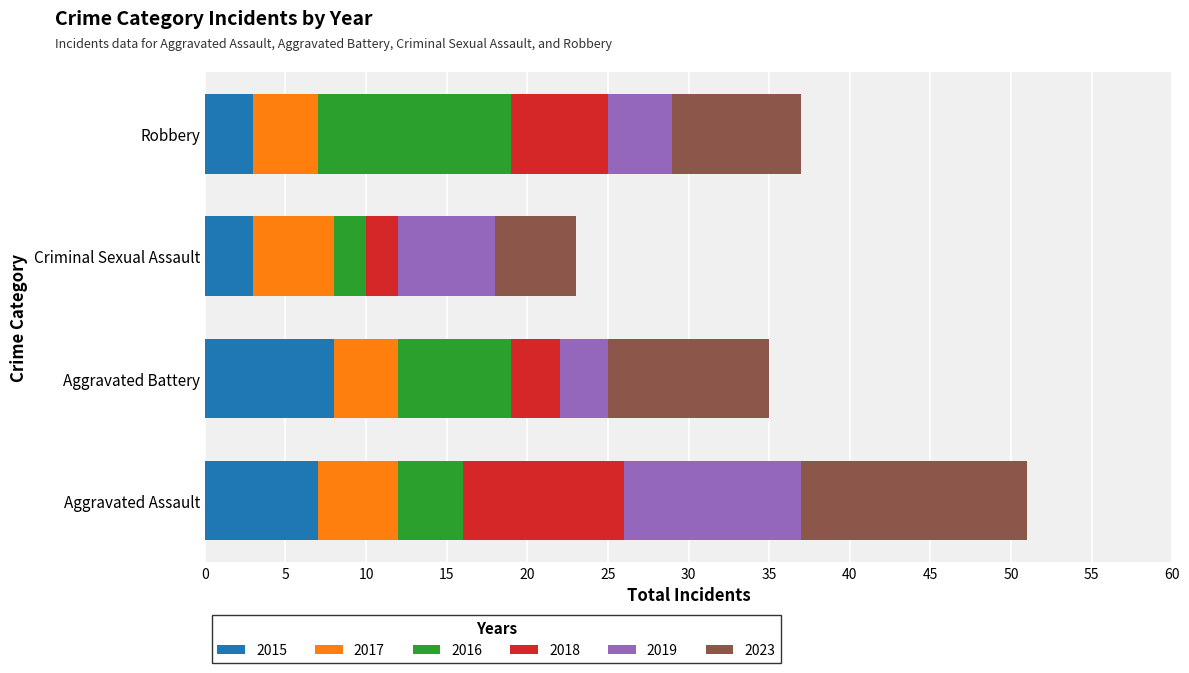

What is the minimum value for 2015?

3